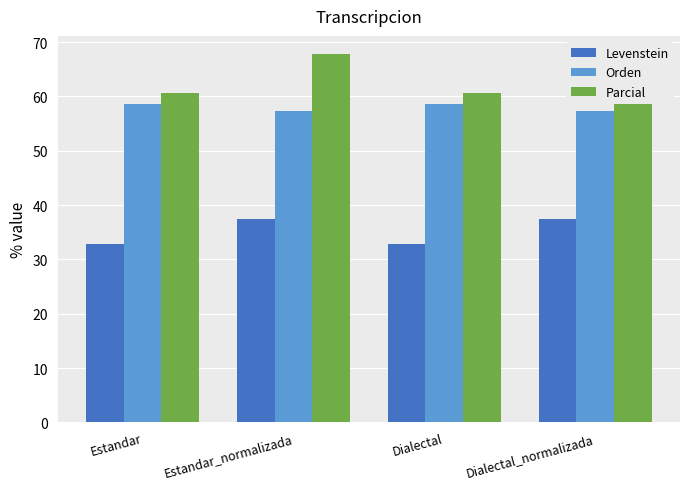

At which category does the chart reach its minimum across all series?

Estandar